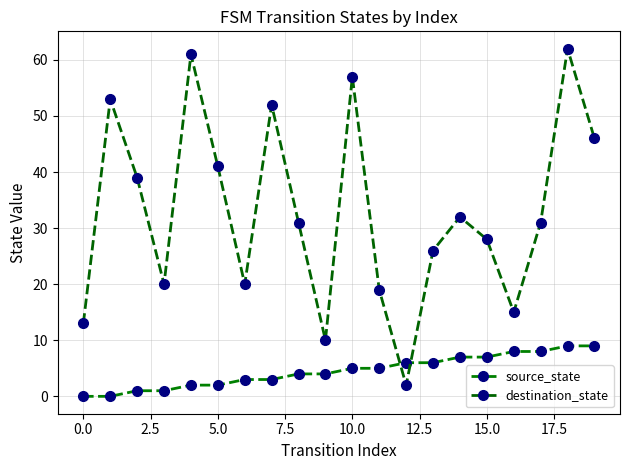

How many categories are shown in the chart?

20